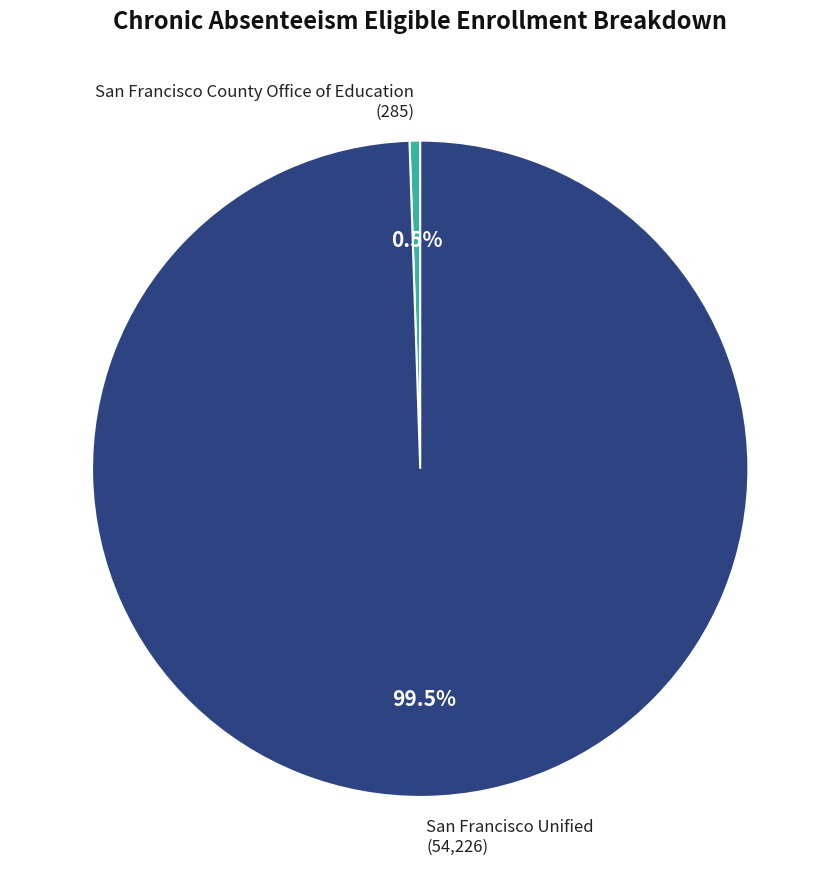

Is it true that San Francisco County Office of Education is 14% of the pie?

False